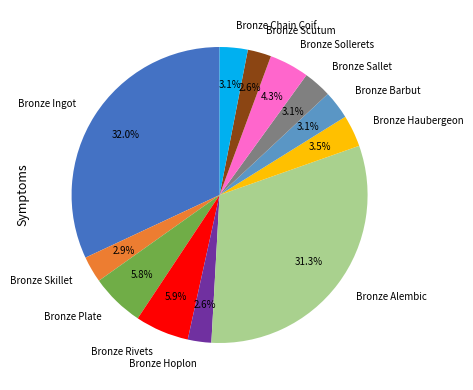

To the nearest percent, what percentage of the pie is Bronze Ingot?

32%